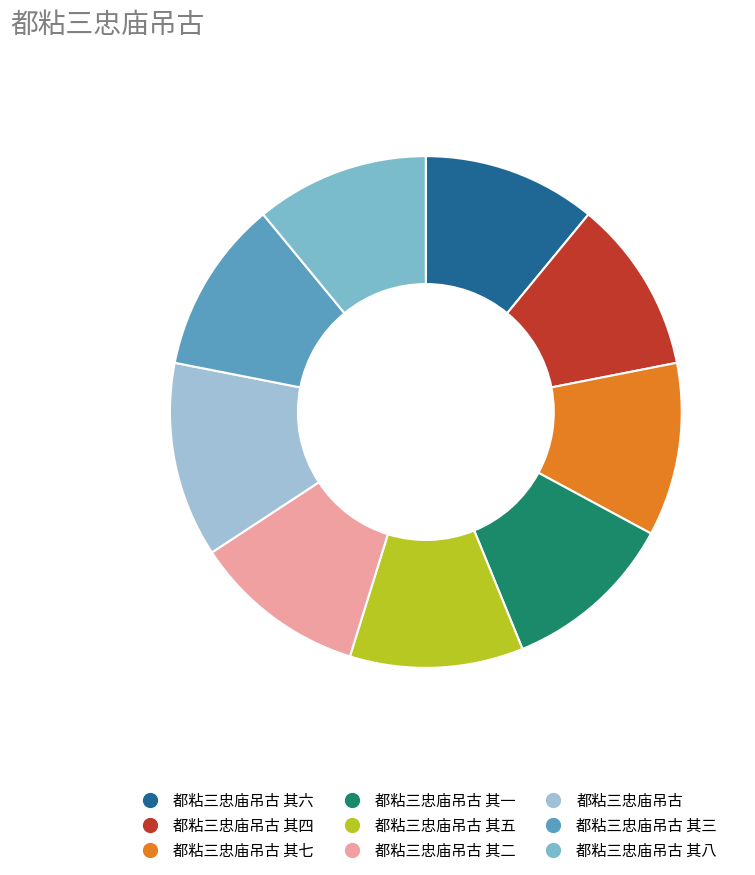

Is there any slice that represents more than half of the pie?

No